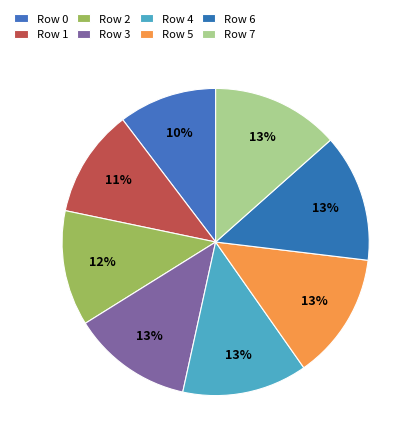

How much of the chart is everything except Row 4?

86.8%